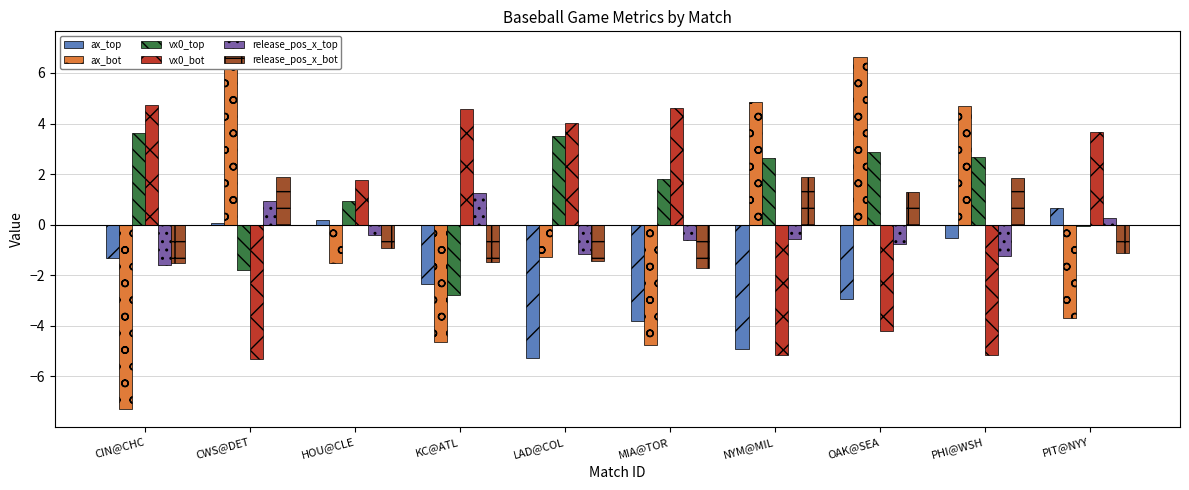

How many data points in ax_top are less than -1?

6